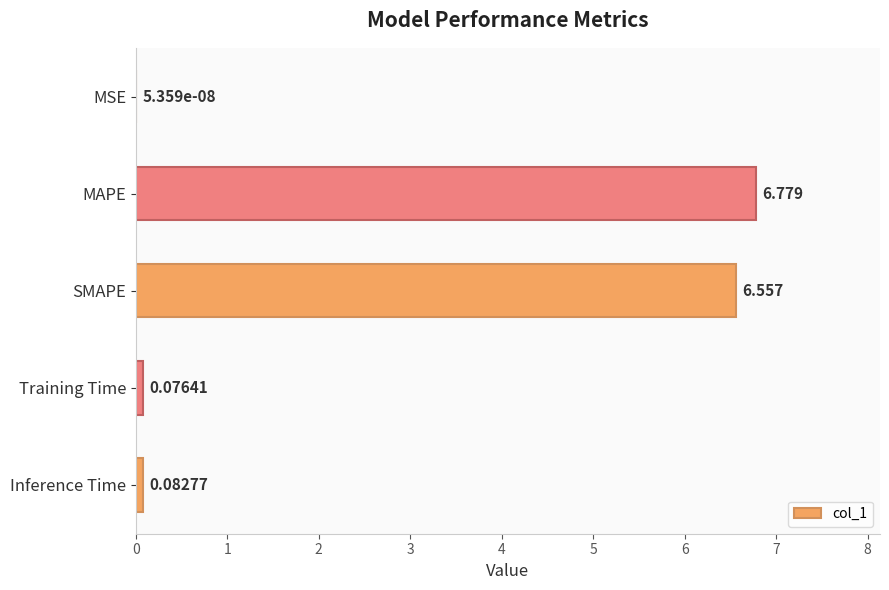

What is the greatest value displayed?

6.8